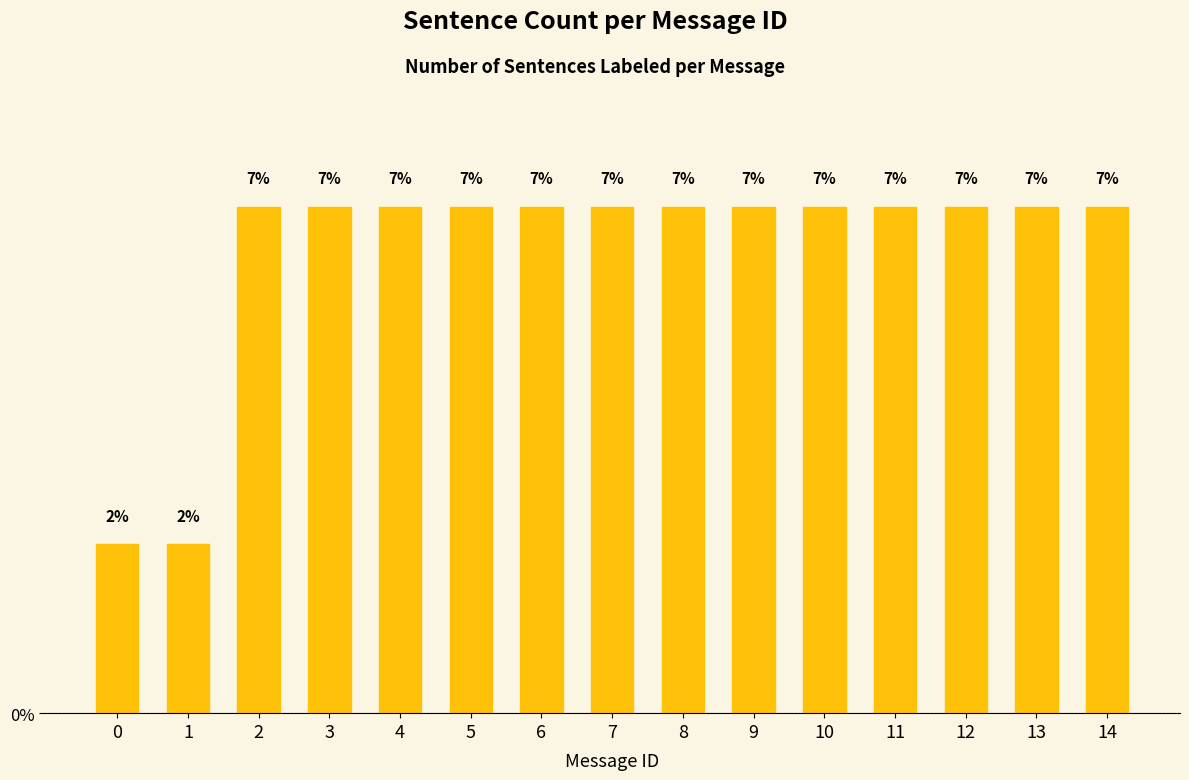

The chart shows a value of 1.0 at 0. True or false?

False